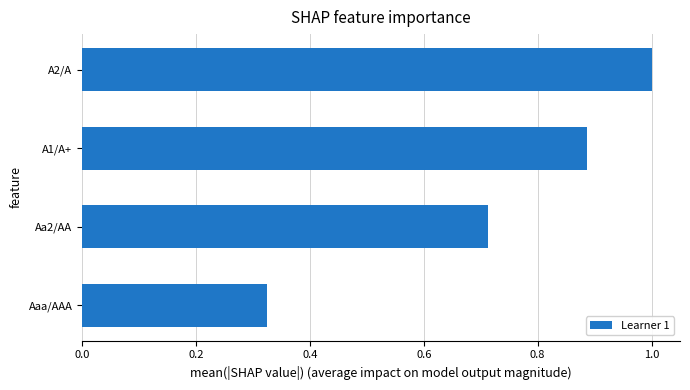

Which category has the highest value across all series?

A2/A